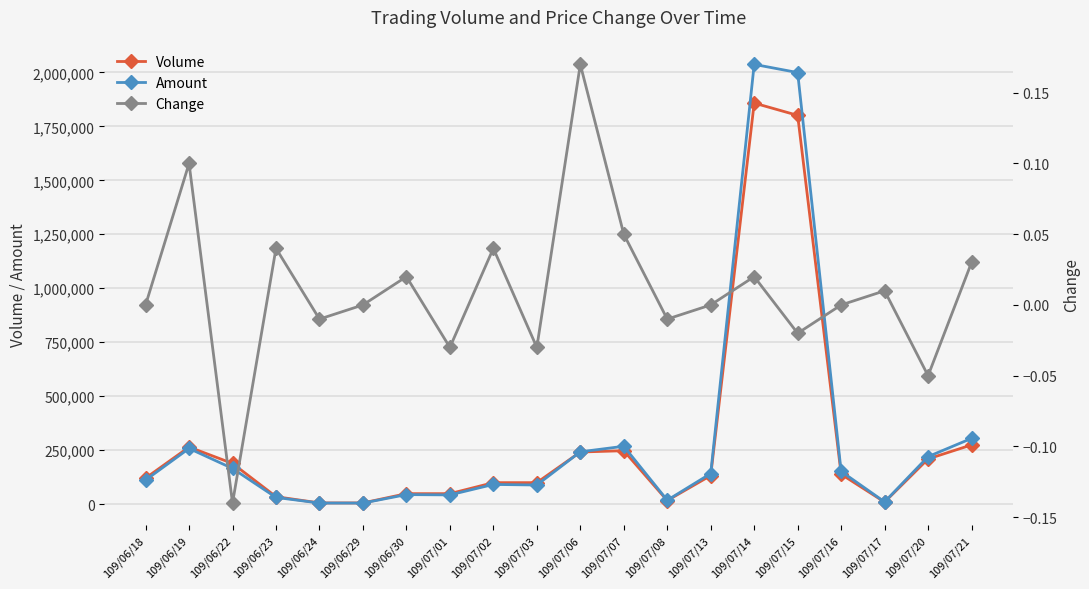

What is the value of the Amount point at the 16th from the left?

1999370